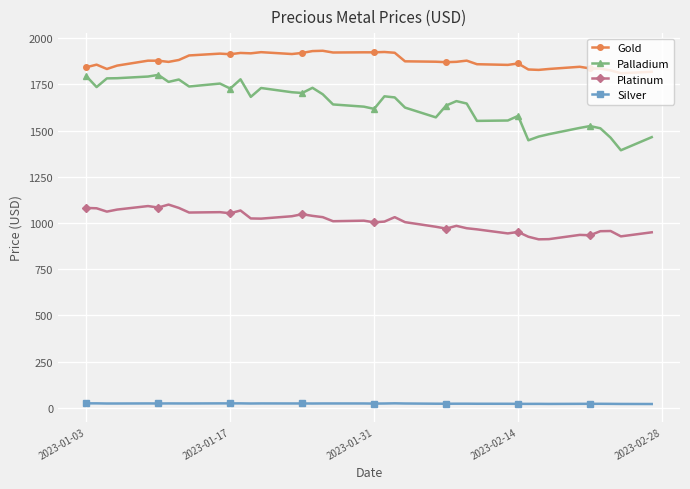

Rank the series by their maximum value, from highest to lowest.

Gold, Palladium, Platinum, Silver